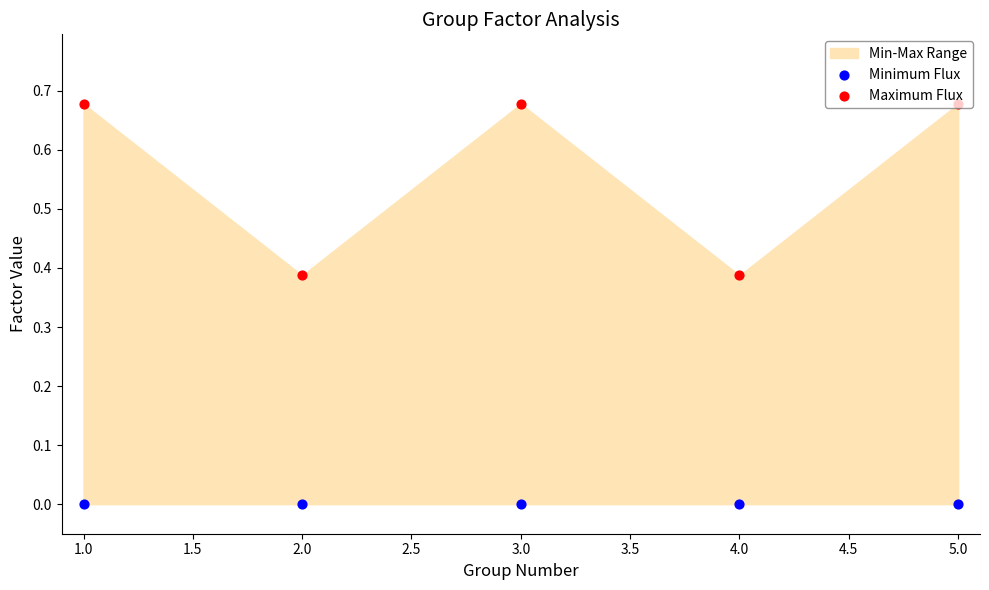

What is the total value across all series at 4.0?

0.4